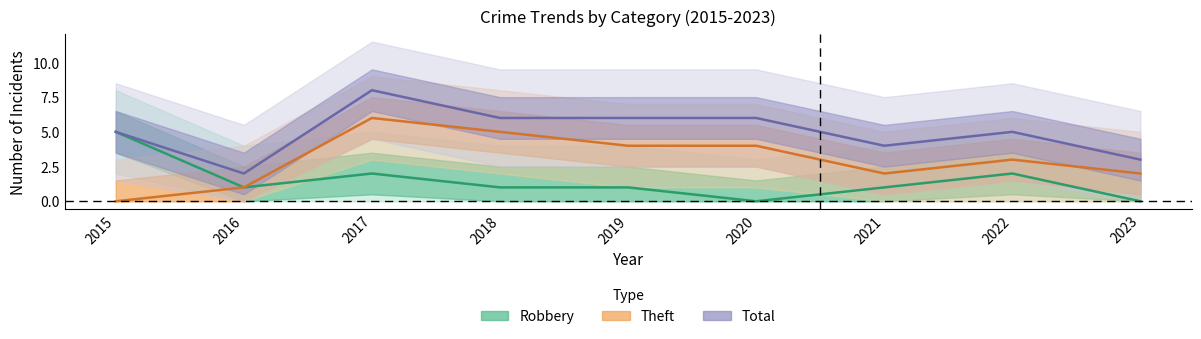

Which label corresponds to the smallest value in the chart?

2020